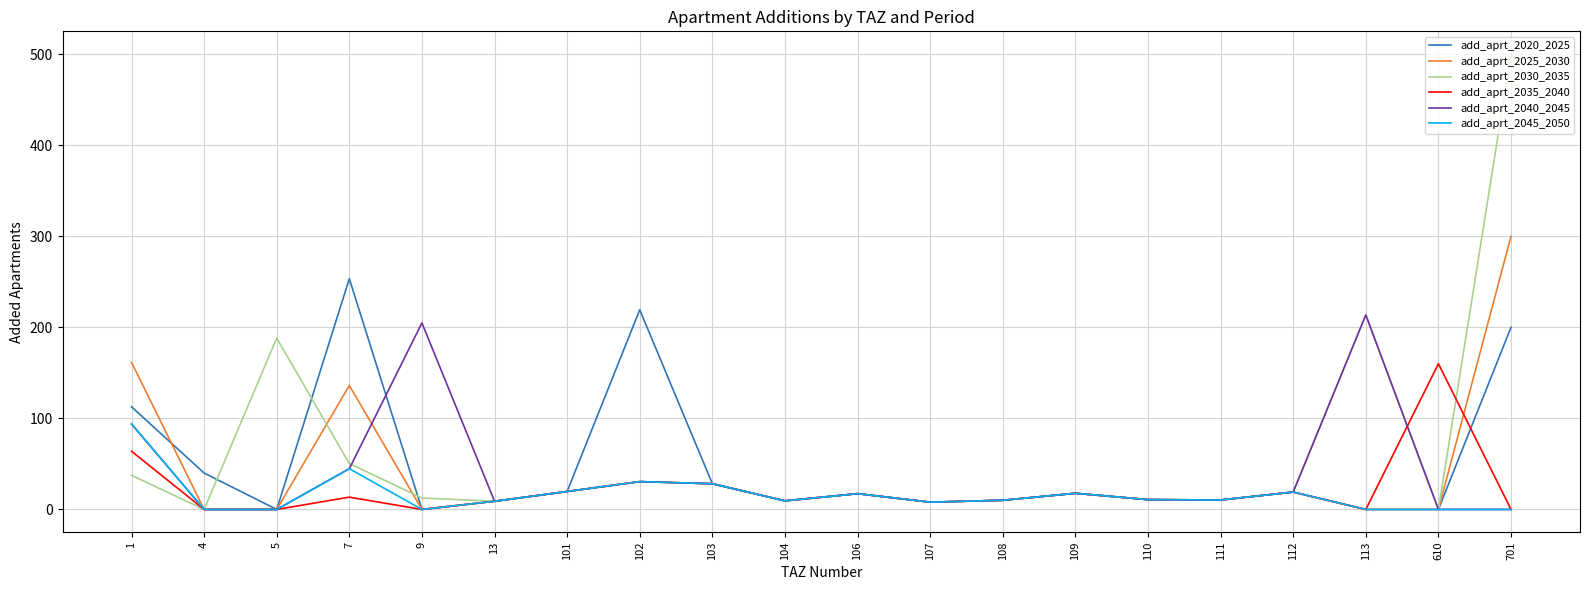

Which series has the widest spread of values?

add_aprt_2030_2035